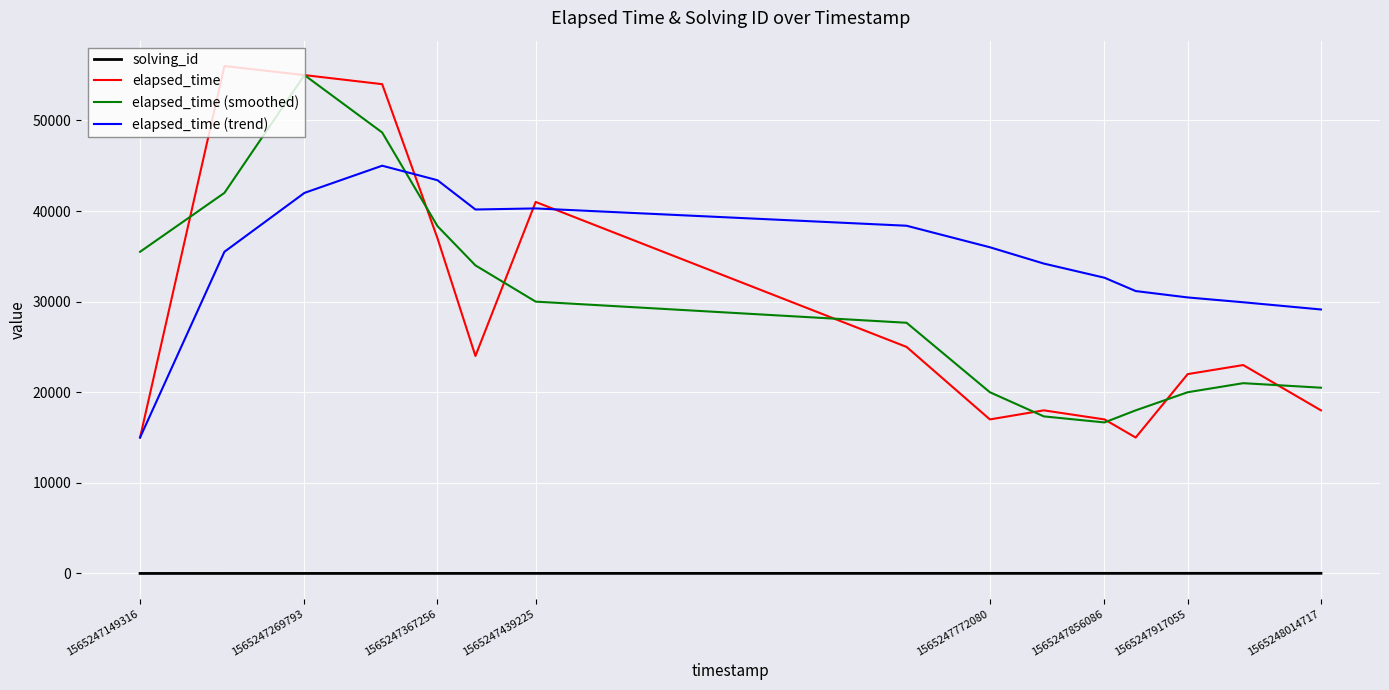

Which series has the largest range (max minus min)?

elapsed_time